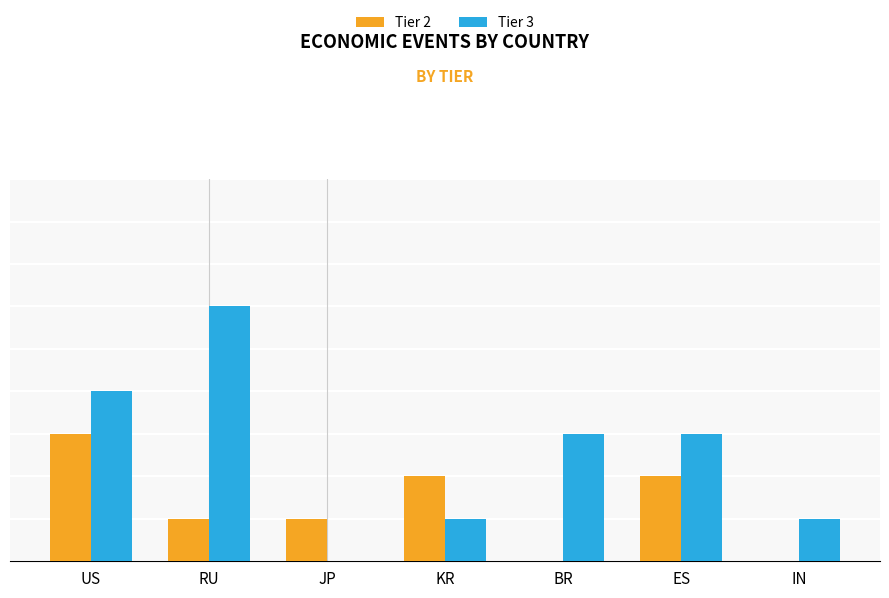

Are the bars horizontal?

No